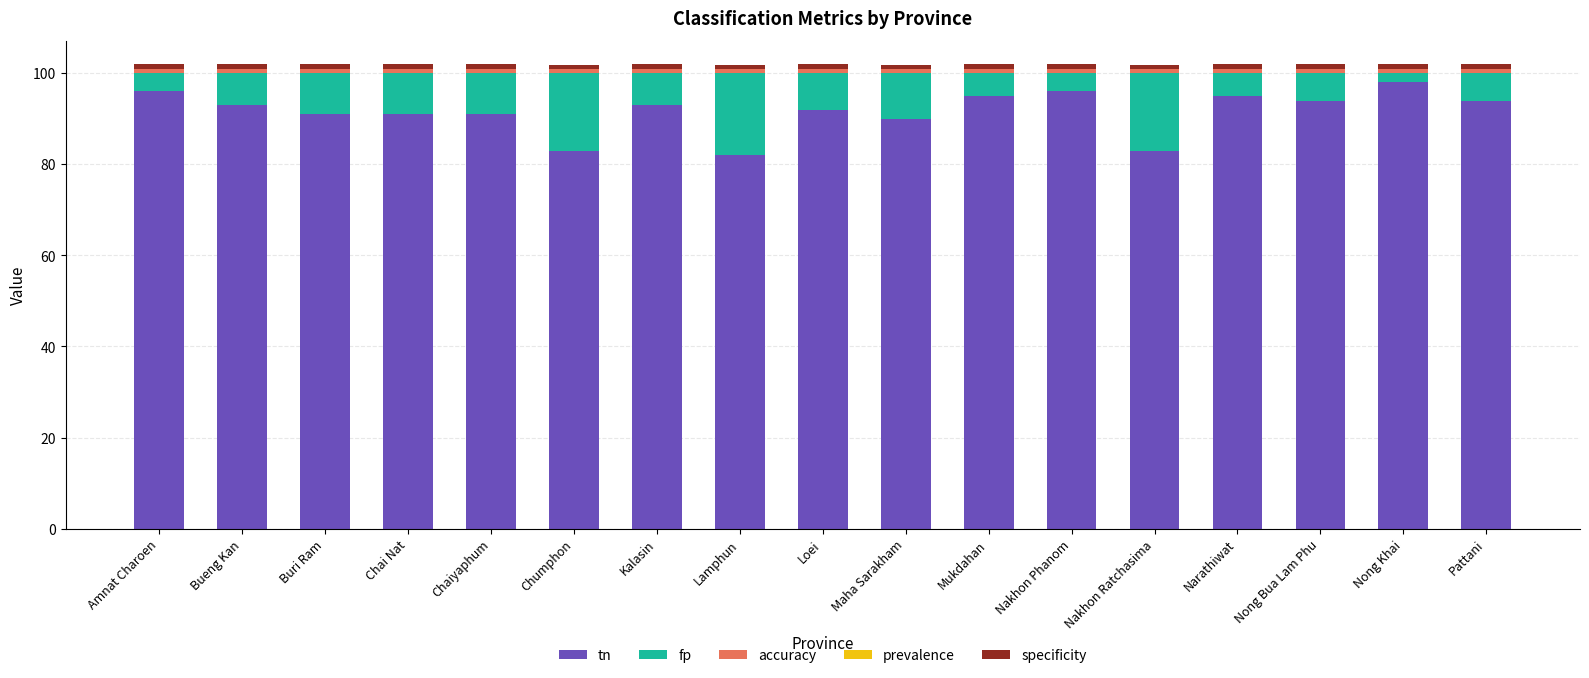

Are the bars horizontal?

No